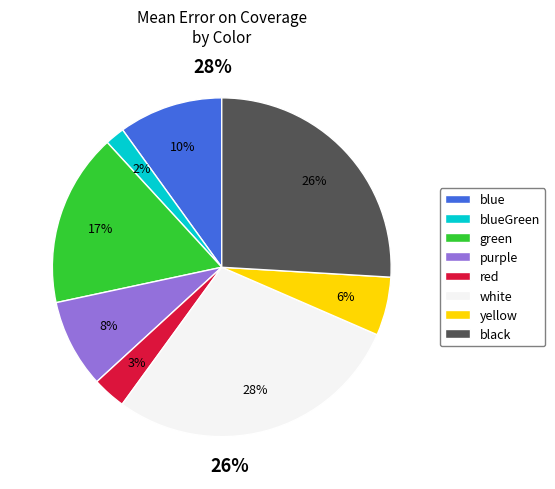

What percentage is the black slice, to the nearest percent?

26%